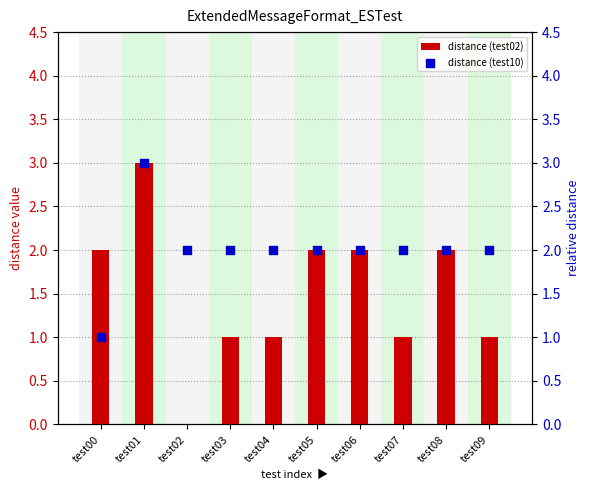

What are all the series names shown in the legend?

distance (test02), distance (test10)